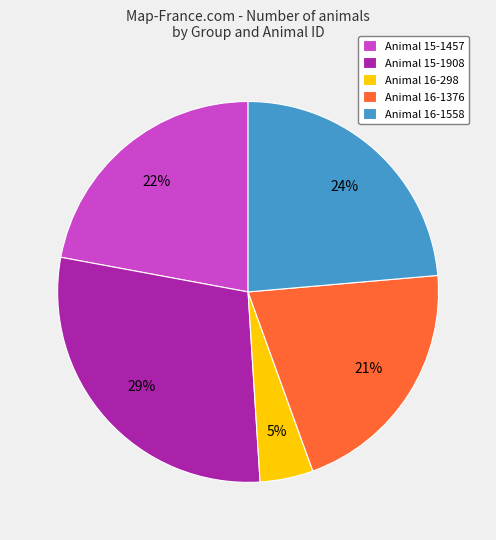

What percentage is the Animal 15-1908 slice, to the nearest percent?

29%